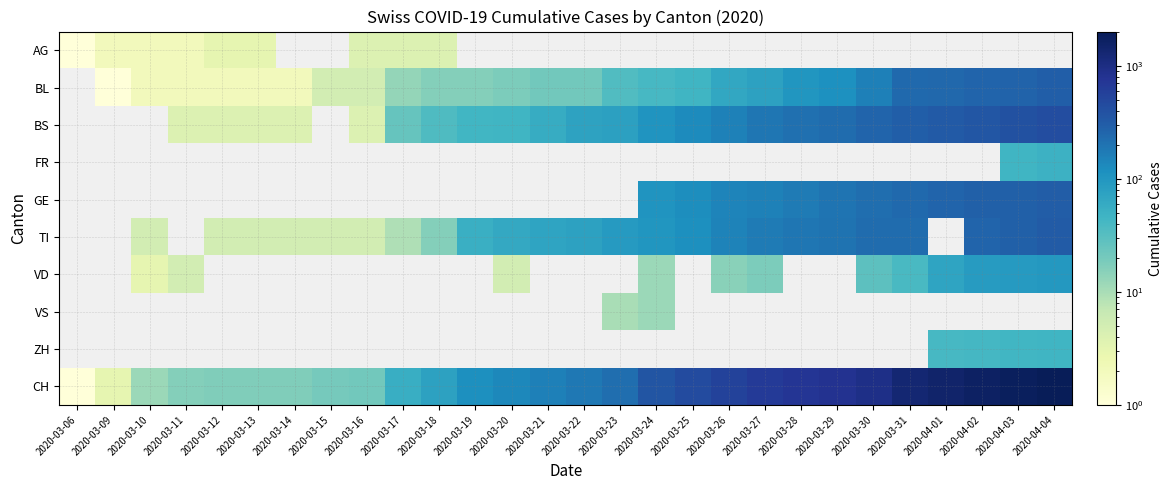

What is the minimum value shown in the chart?

1.0